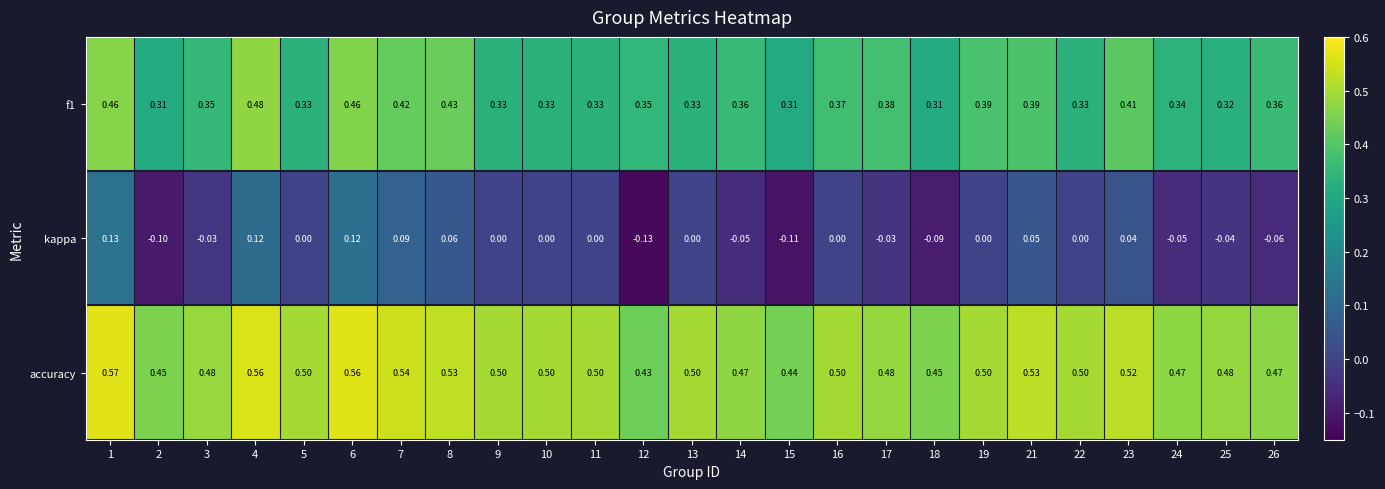

Is the value of f1 at 6 greater than the value of accuracy at 3?

No